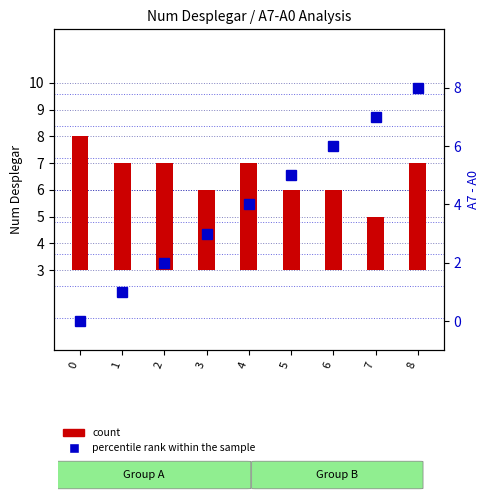

What value does the count series have at 3?

3